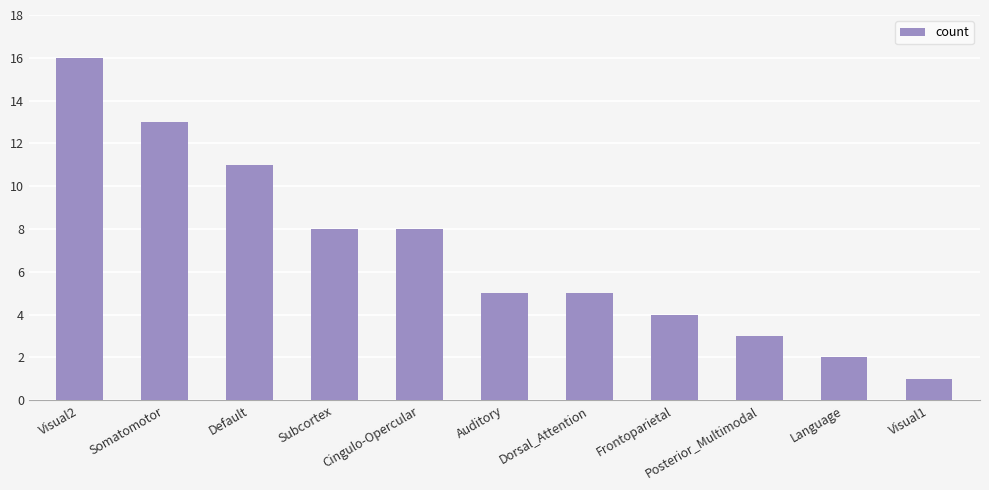

What is the greatest value displayed?

16